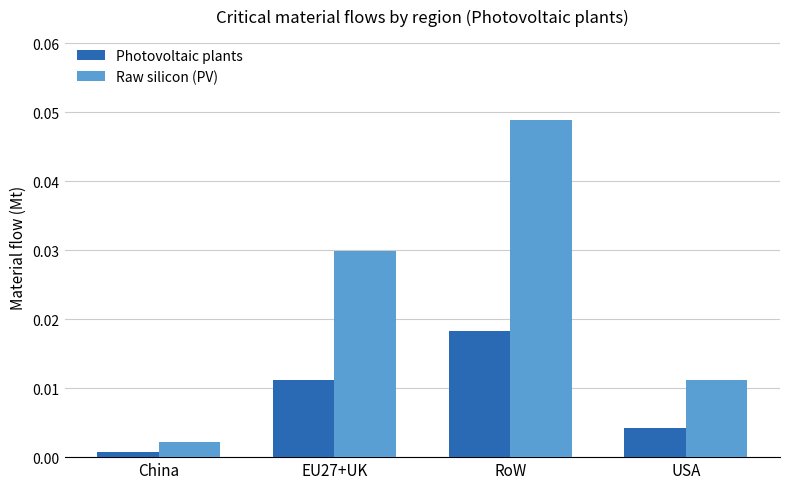

At which label does Raw silicon (PV) reach its minimum?

China